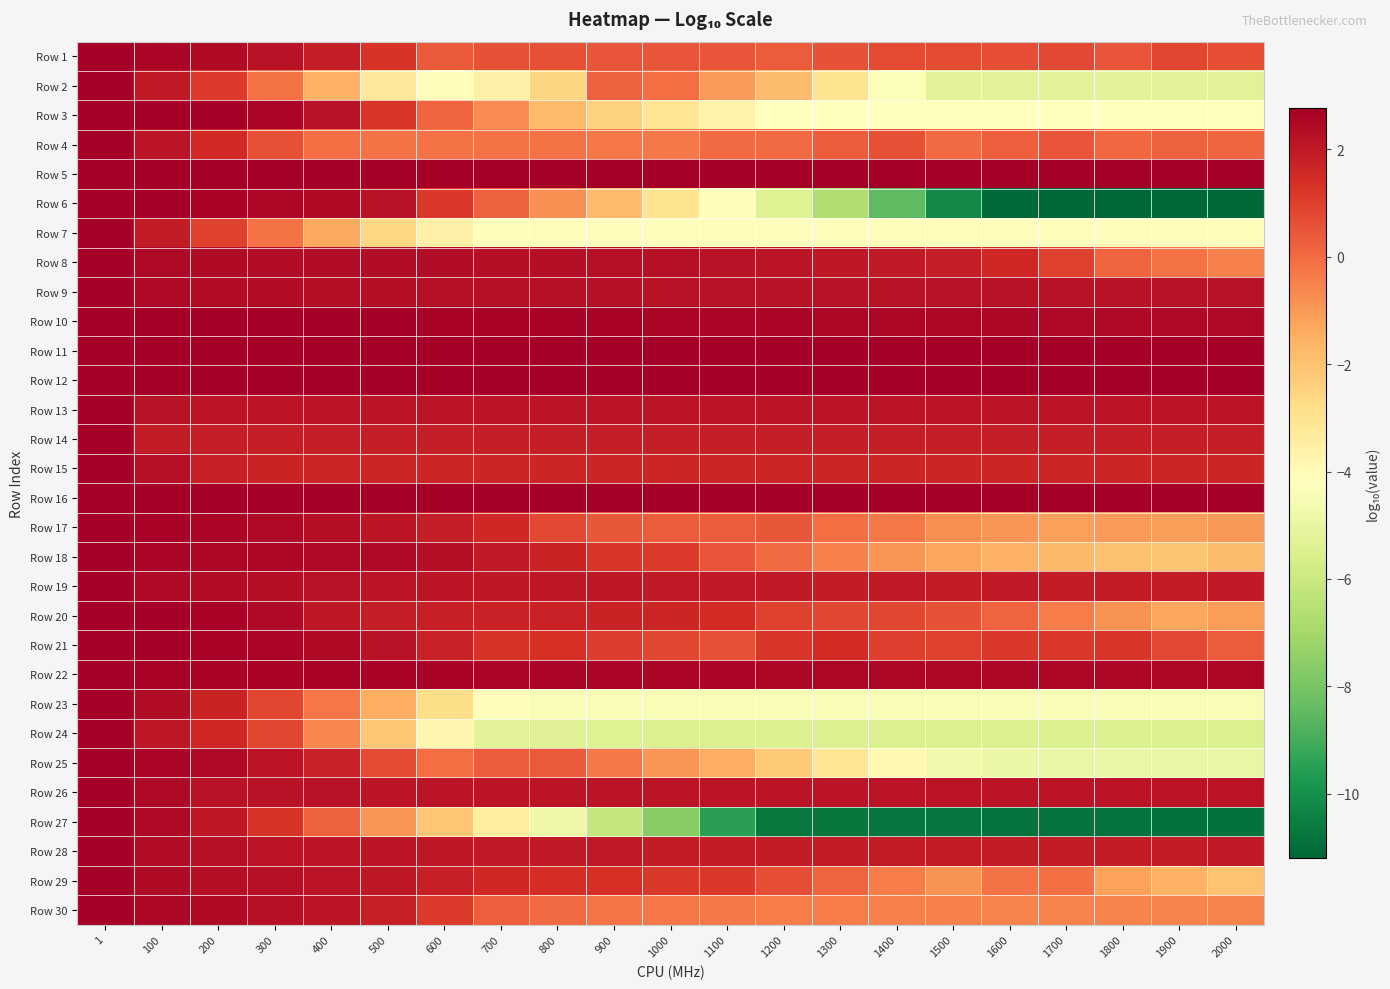

Which has a higher value, 1300 or 300?

300